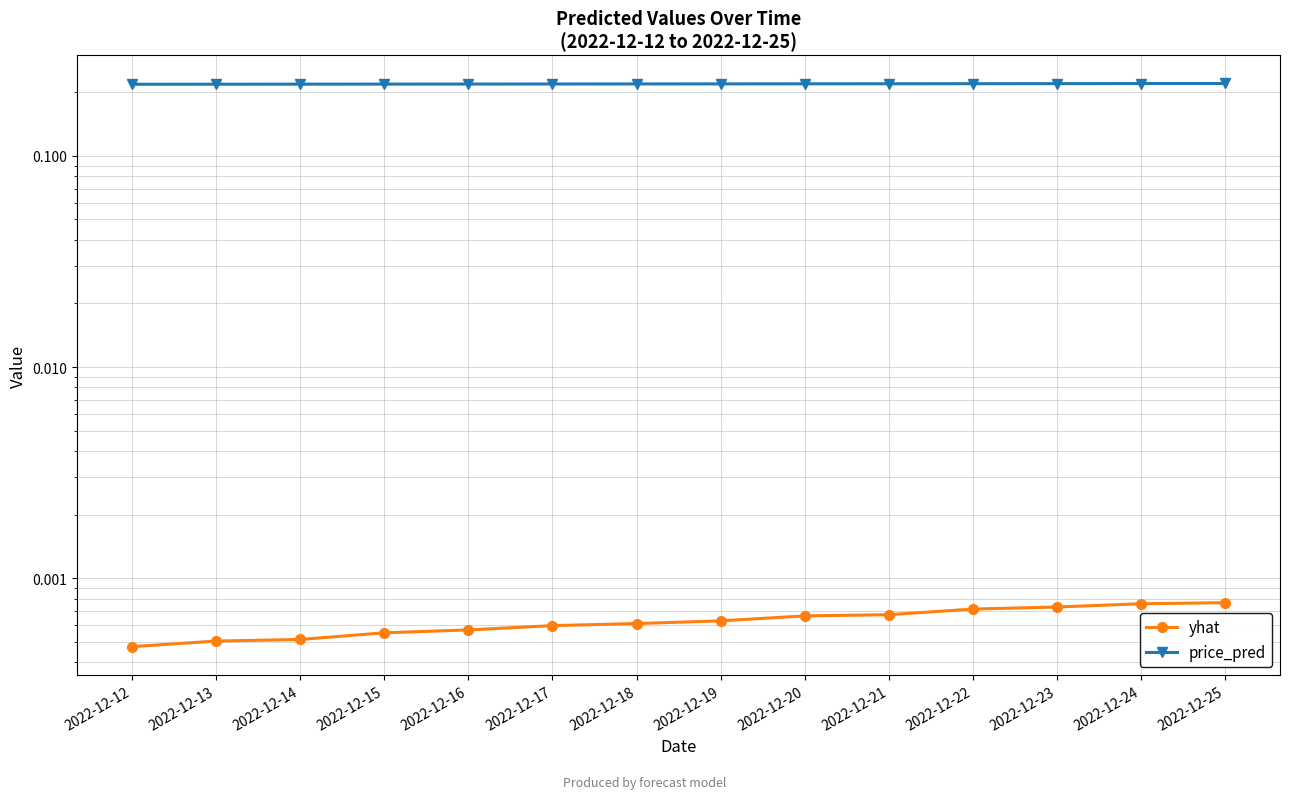

Which series has the largest total across all categories?

price_pred